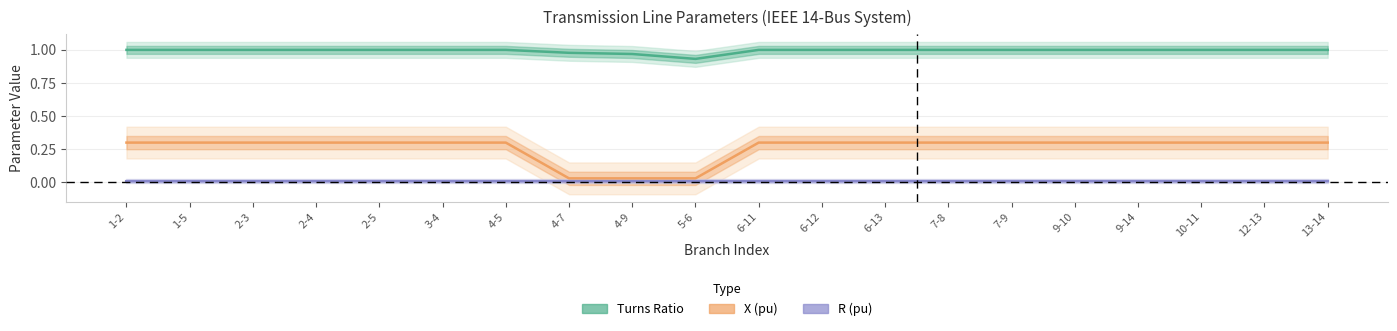

At how many categories does at least one series exceed 0?

20